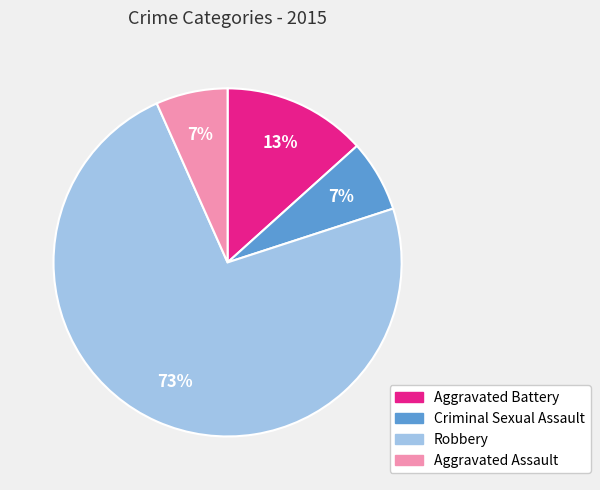

To the nearest percent, what percentage of the pie is Aggravated Battery?

13%